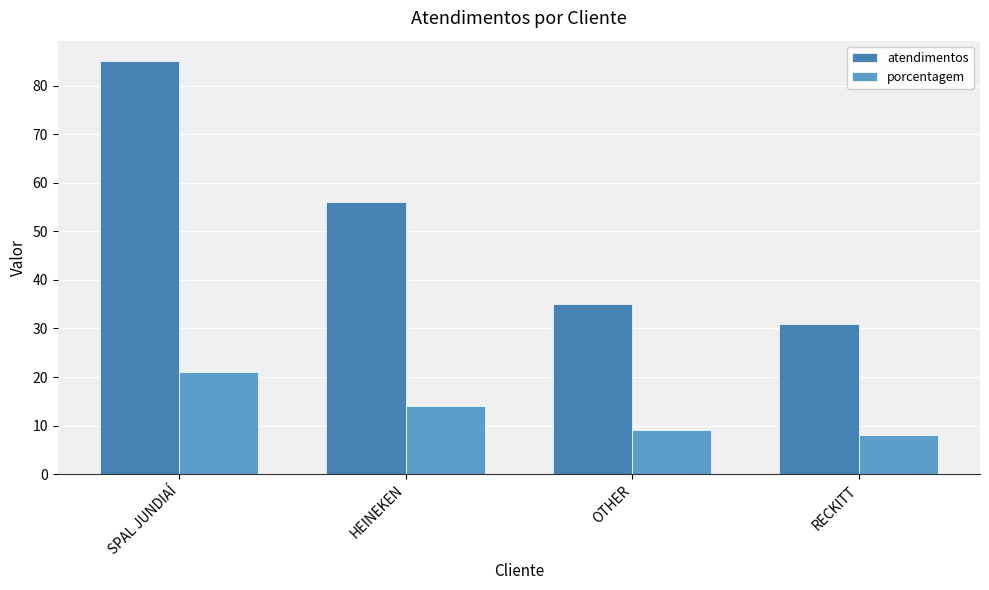

What is the approximate value of porcentagem at HEINEKEN, to the nearest 10?

10